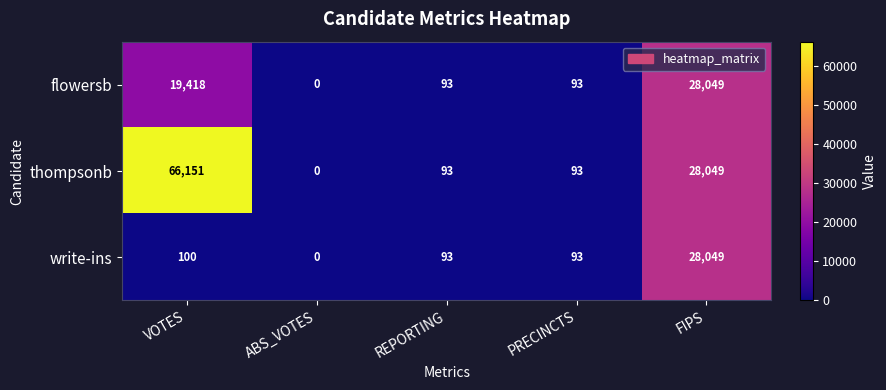

Between VOTES and ABS_VOTES, which series saw the biggest shift?

thompsonb